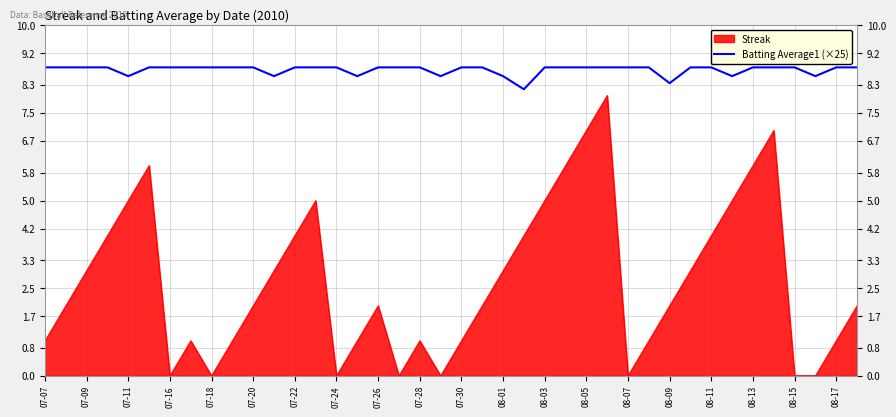

How many series are shown in this chart?

2